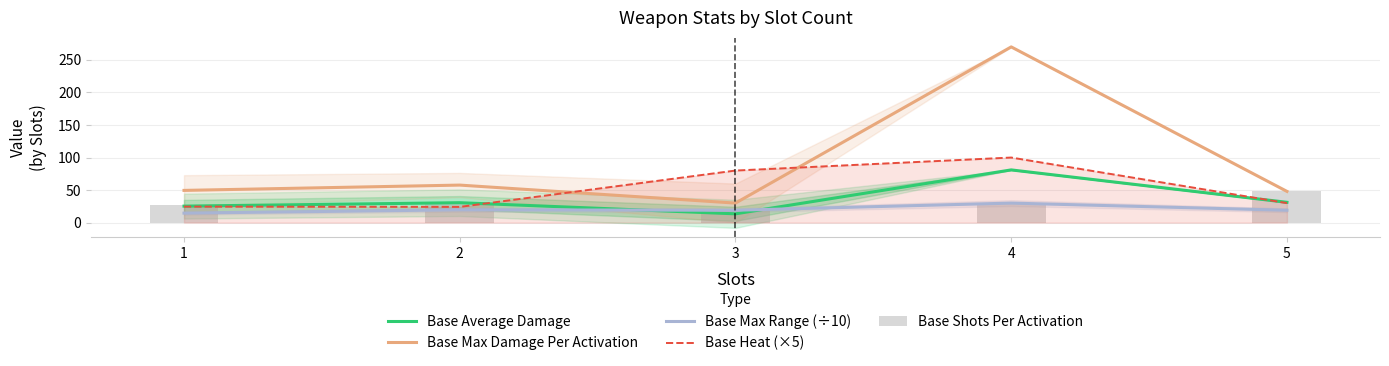

What is the difference between the maximum and minimum values in the Base Average Damage series?

67.5